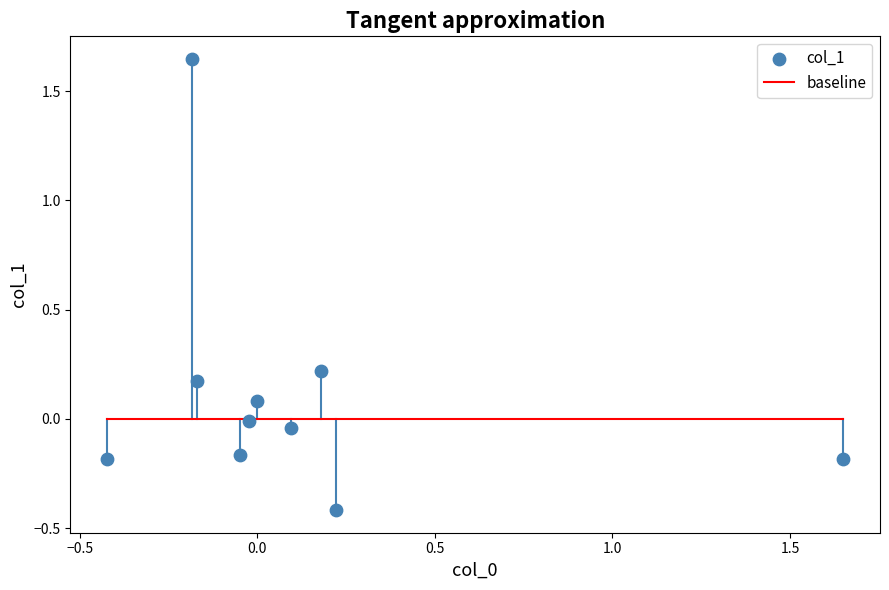

What is the range of Y values (max minus min)?

2.1